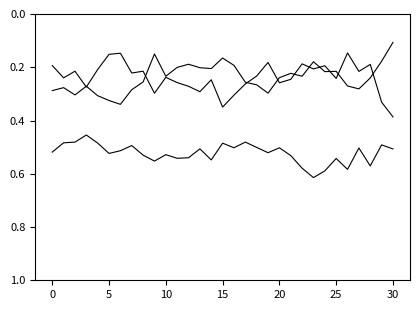

How many lines are shown in the chart?

3